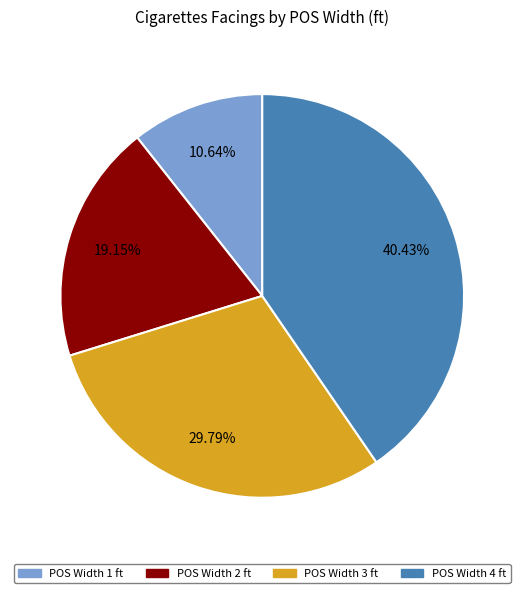

Does any single category account for the majority?

No